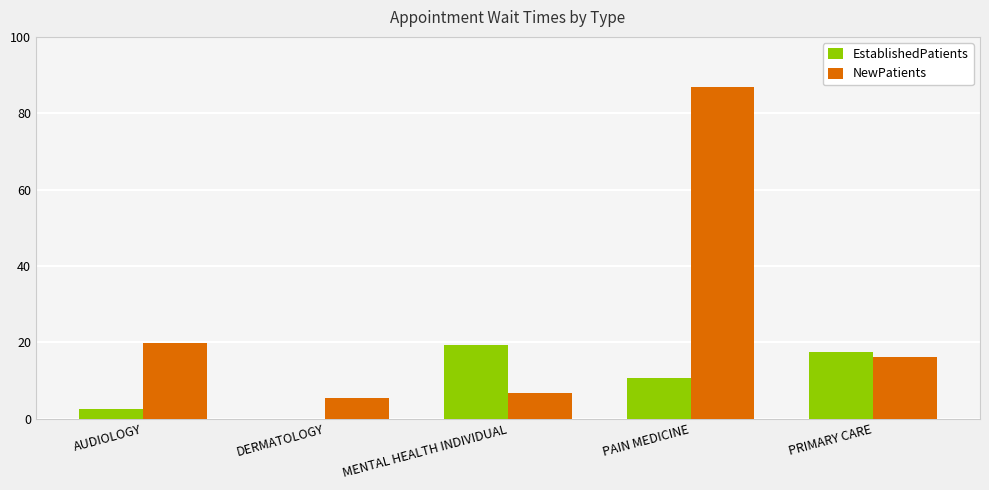

Where does the NewPatients series first go above 16?

AUDIOLOGY